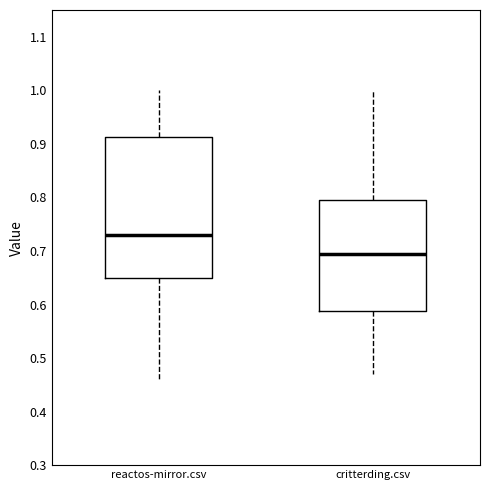

Where is the lower edge of the box for reactos-mirror.csv on the y-axis? The values are not printed on the chart, so give them approximately, as read against the axis.

0.65